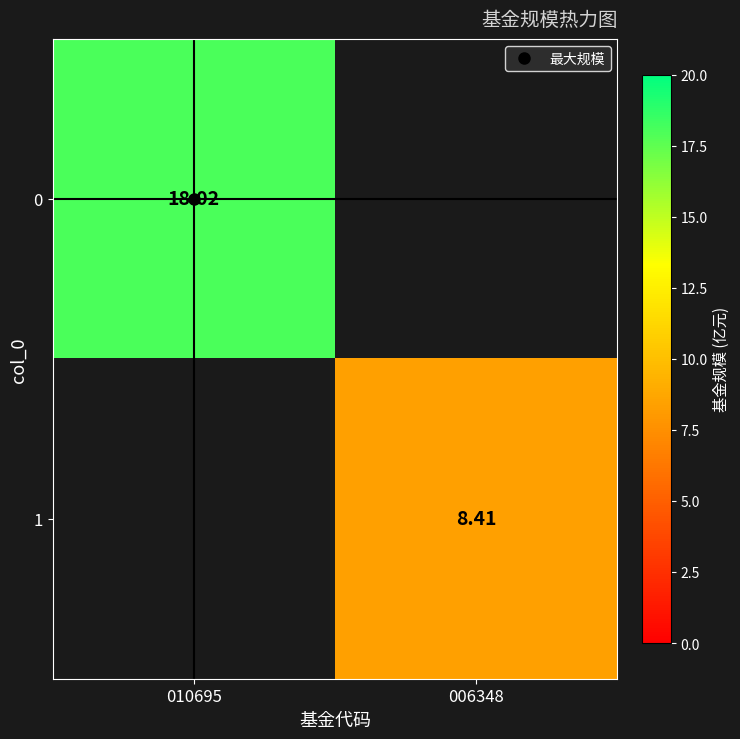

Rank the categories by 0 value from highest to lowest.

010695, 006348